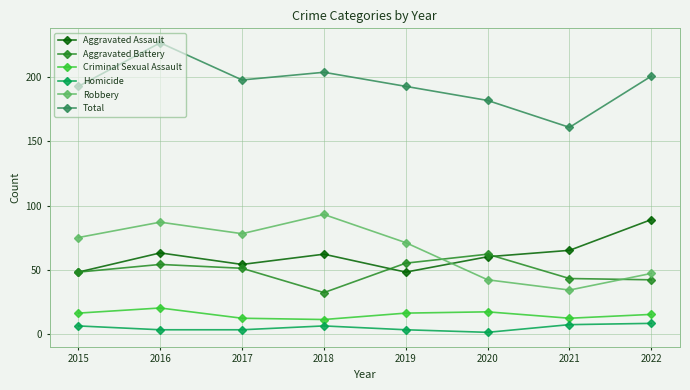

In Robbery, how many points are lower than both neighbors (excluding endpoints)?

2